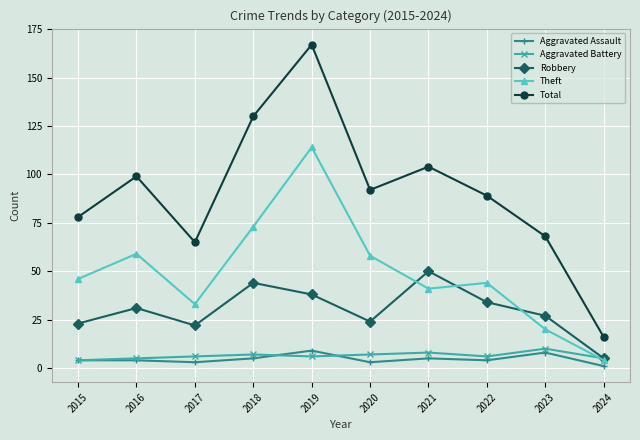

True or false: Total and Aggravated Assault cross at least once.

False